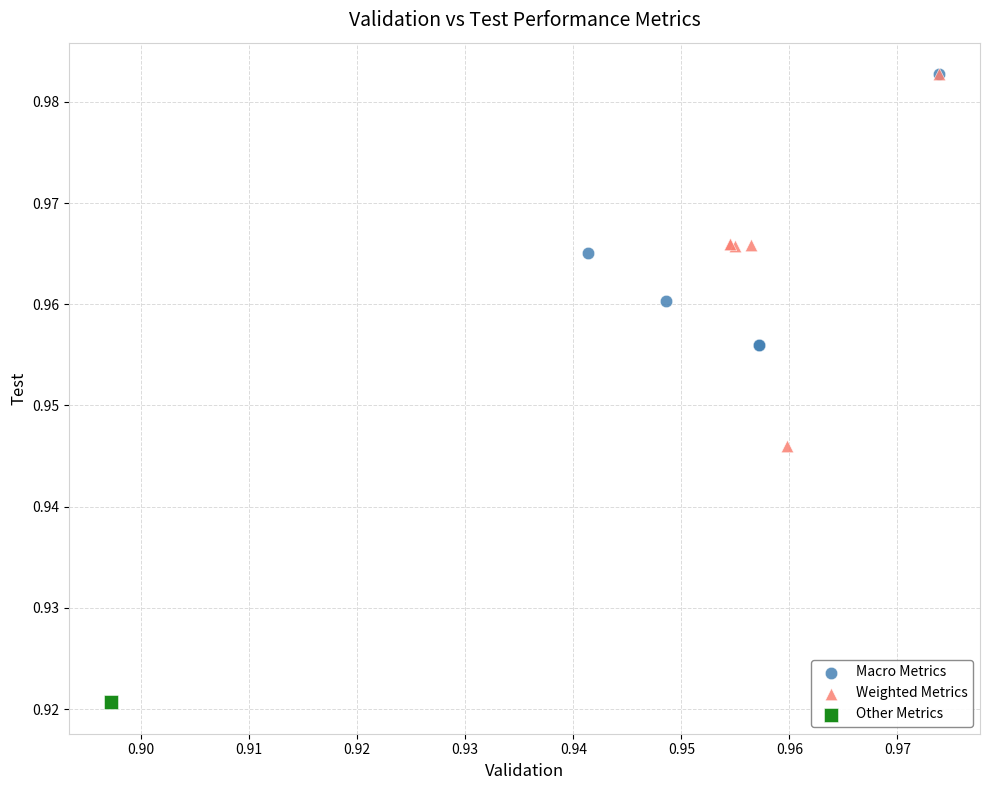

What are all the series names shown in the legend?

Macro Metrics, Weighted Metrics, Other Metrics